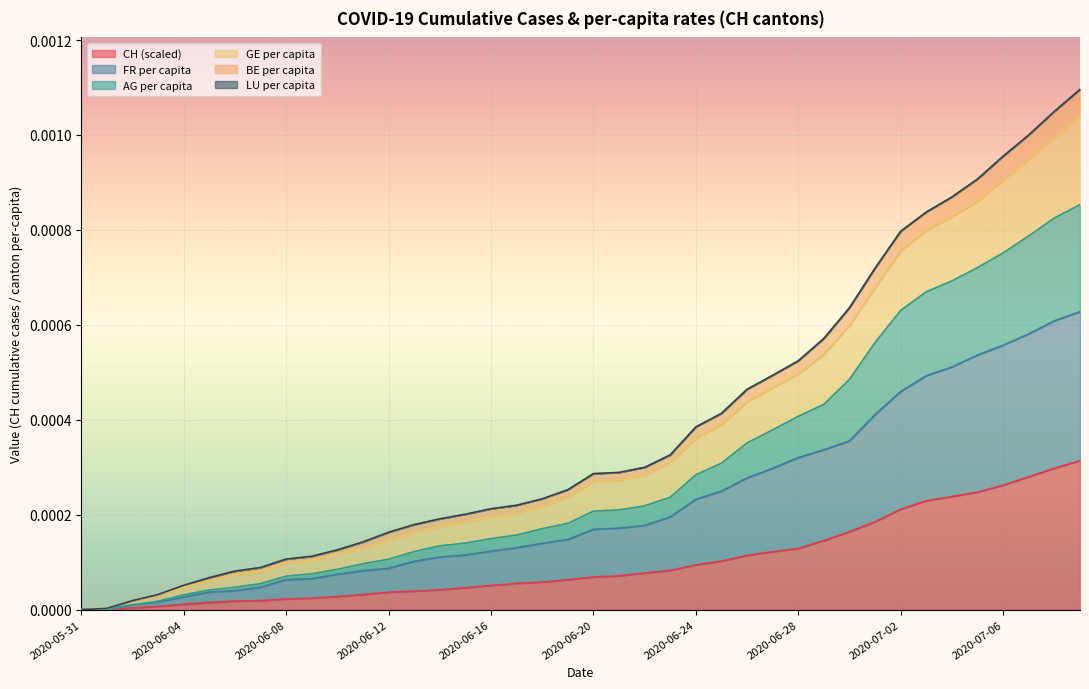

True or false: CH (scaled) has a value of 0.0 at 2020-06-04.

True